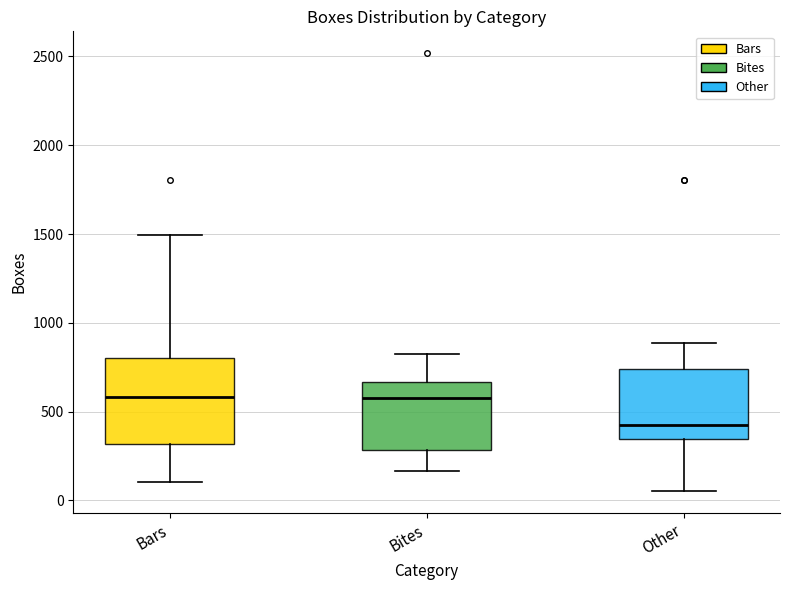

Reading left to right, transcribe this box plot: for each box, give where its median line is, the range the box spans, and where its two whiskers end, as read against the y-axis. The values are not printed on the chart, so give them approximately, as read against the axis.

Bars: median 600, box 300 to 800, whiskers 100 to 1500
Bites: median 600, box 300 to 650, whiskers 150 to 850
Other: median 450, box 350 to 750, whiskers 50 to 900